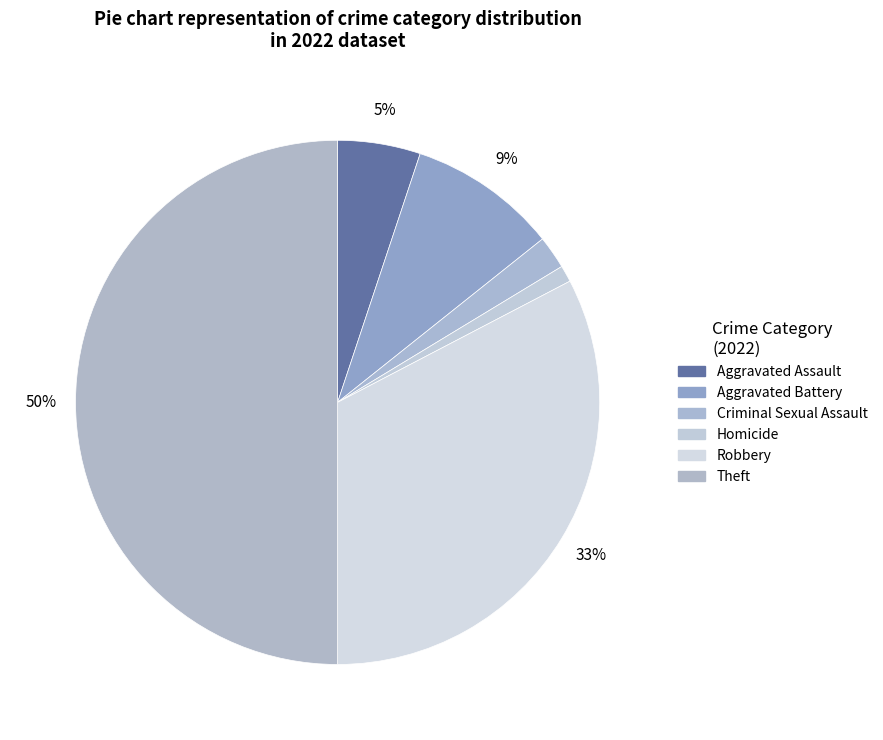

How many segments does this pie chart have?

6